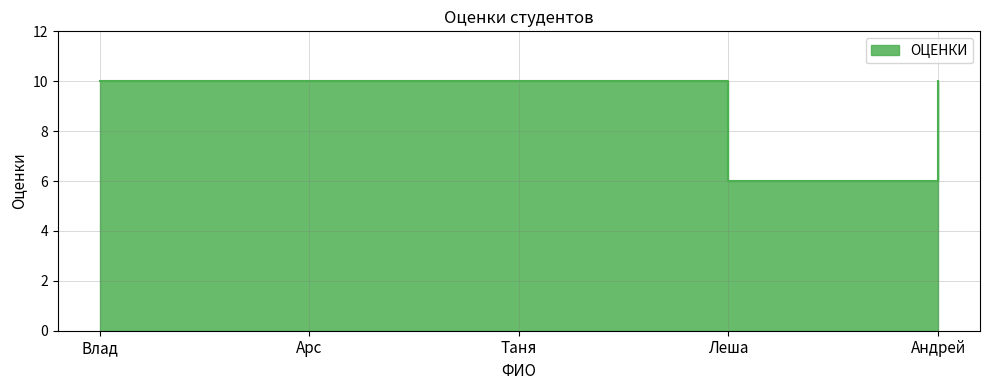

How many distinct data groups are displayed?

1